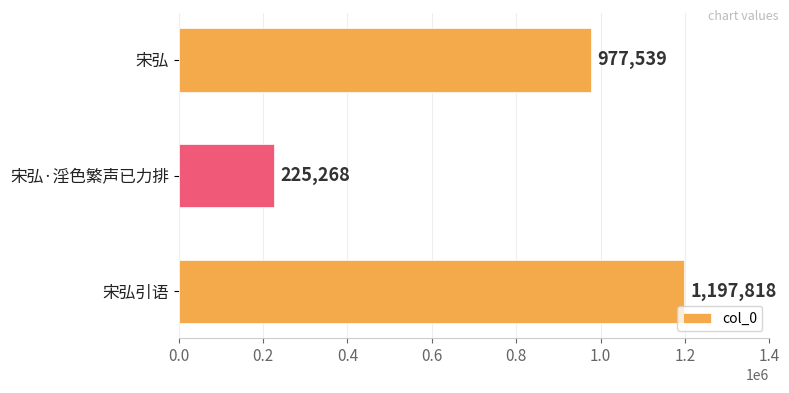

List the labels in order of value, largest first.

宋弘引语, 宋弘, 宋弘·淫色繁声已力排